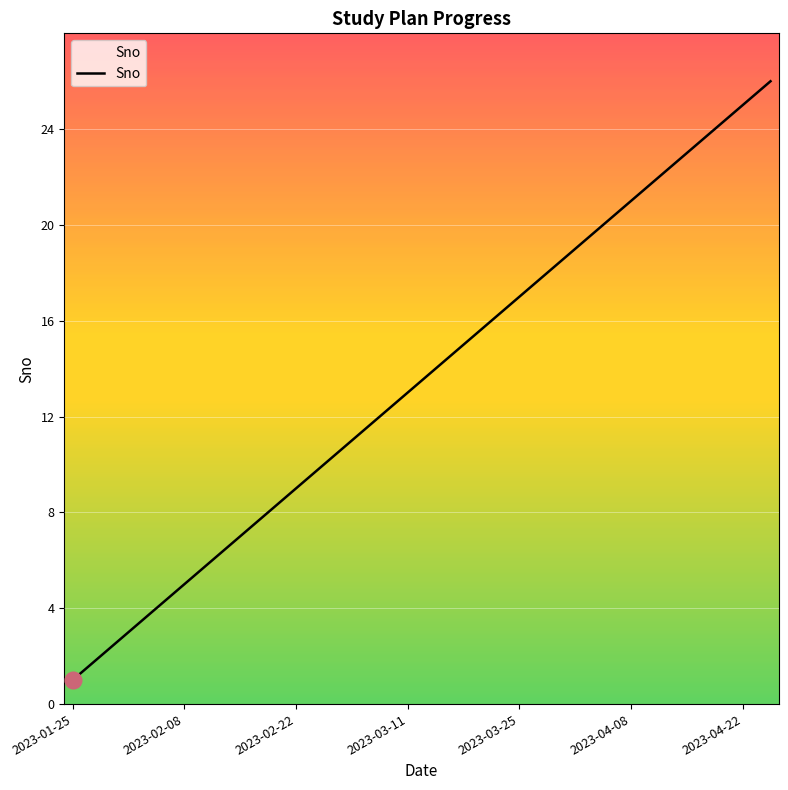

What is the maximum value shown in the chart?

26